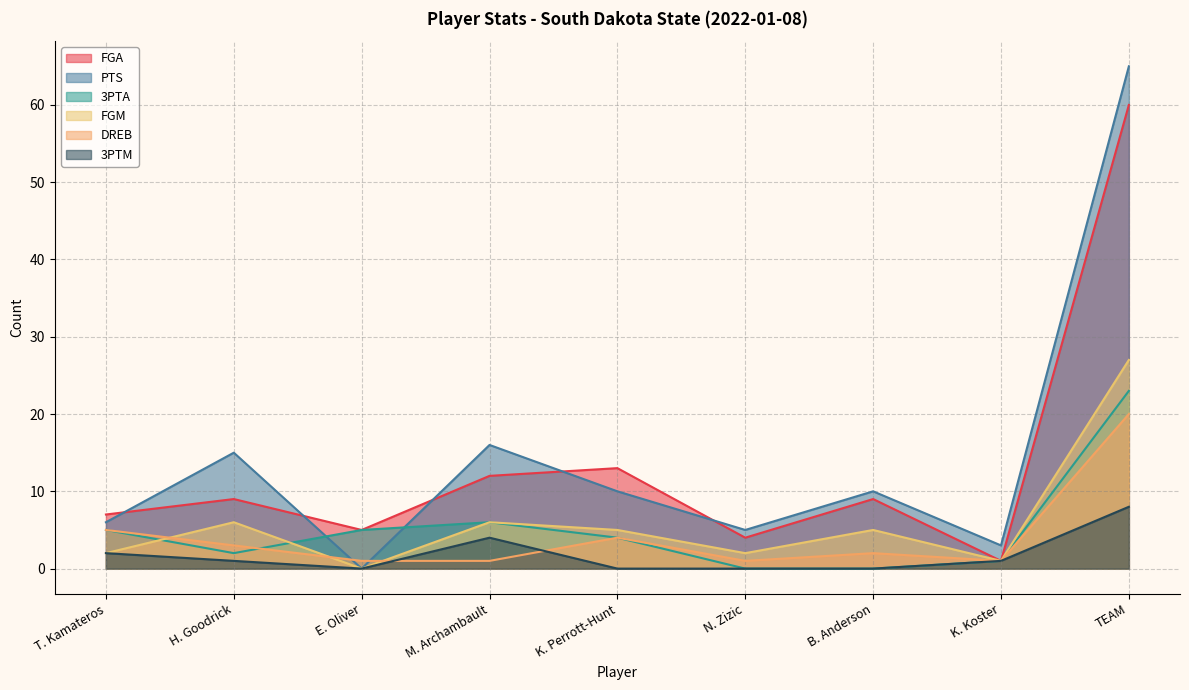

What position from the right is M. Archambault?

6